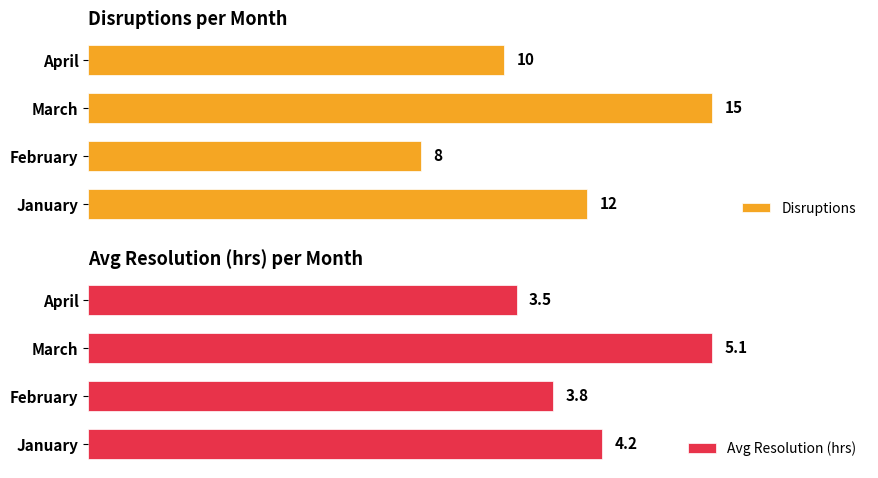

How many bars are there in each group?

2